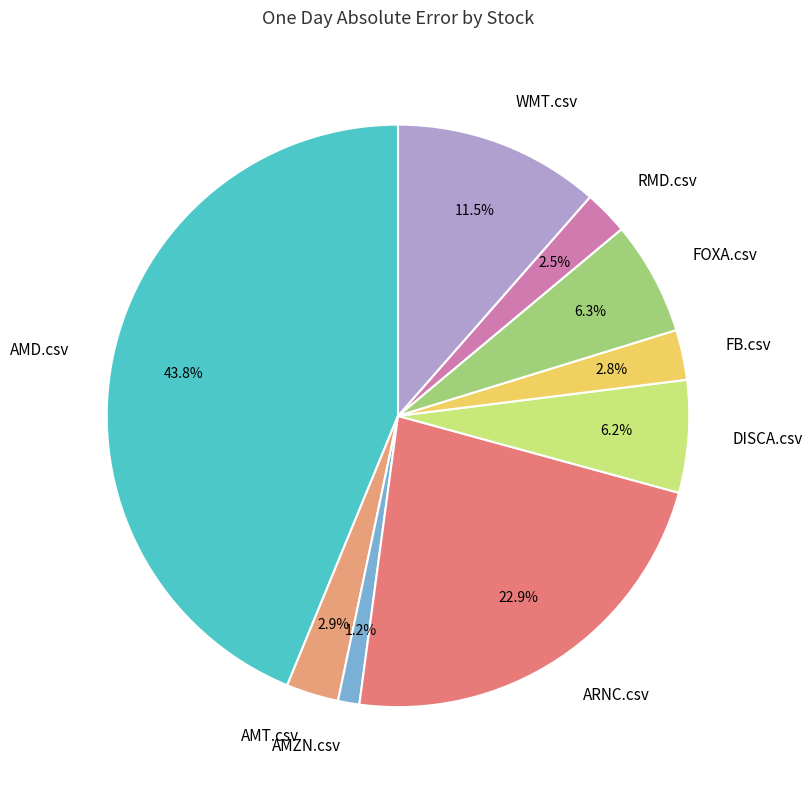

Does AMZN.csv account for over 50% of the chart?

No